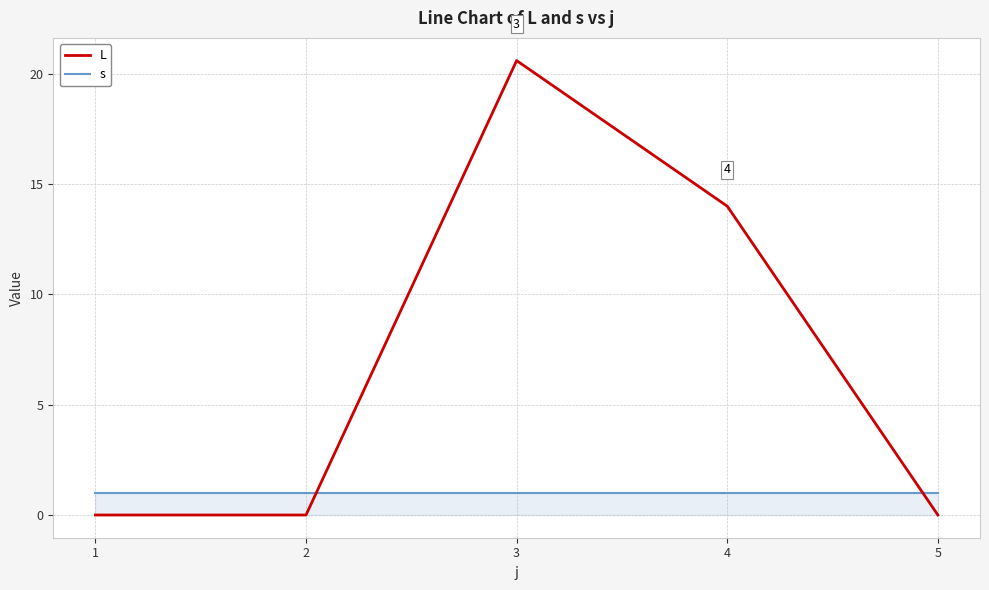

Which series has the largest total across all categories?

L